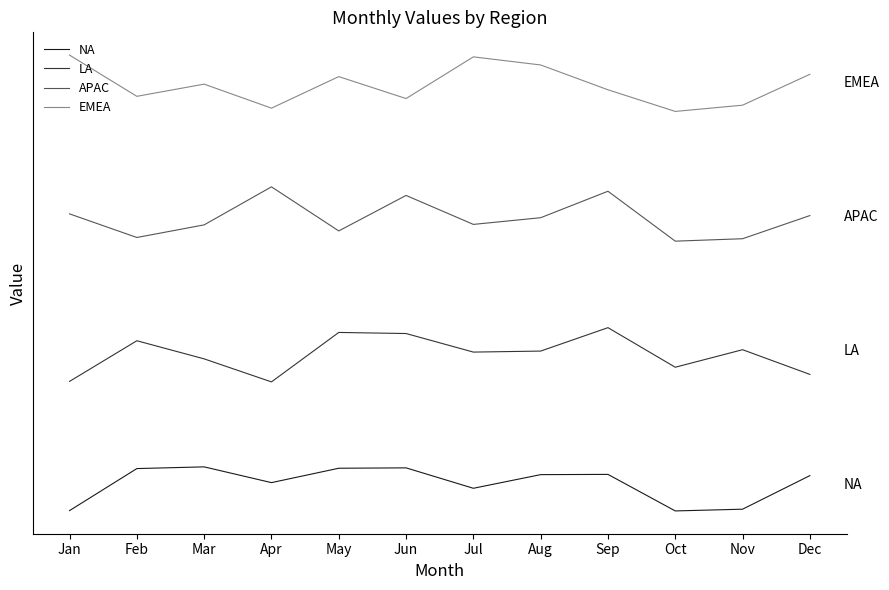

Reading right to left, what are all the values shown in this chart?

NA: Dec=4120.4	Nov=-10934.3	Oct=-11714.2	Sep=4665.9	Aug=4559.7	Jul=-1559.7	Jun=7591.8	May=7422.5	Apr=974.9	Mar=8038.4	Feb=7275.8	Jan=-11562.4
LA: Dec=49494.2	Nov=60560.5	Oct=52701.5	Sep=70443.1	Aug=59944.3	Jul=59491.4	Jun=67810.7	May=68299.6	Apr=46129.3	Mar=56448.2	Feb=64578.6	Jan=46361.6
APAC: Dec=120687.3	Nov=110309.1	Oct=109220.7	Sep=131595.2	Aug=119730.8	Jul=116730.4	Jun=129715.8	May=113807.7	Apr=133569.5	Mar=116524.1	Feb=110863.5	Jan=121445.9
EMEA: Dec=184017.2	Nov=170171.5	Oct=167379.6	Sep=177075.0	Aug=188202.0	Jul=191837.4	Jun=173143.5	May=182984.4	Apr=168839.7	Mar=179611.4	Feb=174145.7	Jan=192615.4